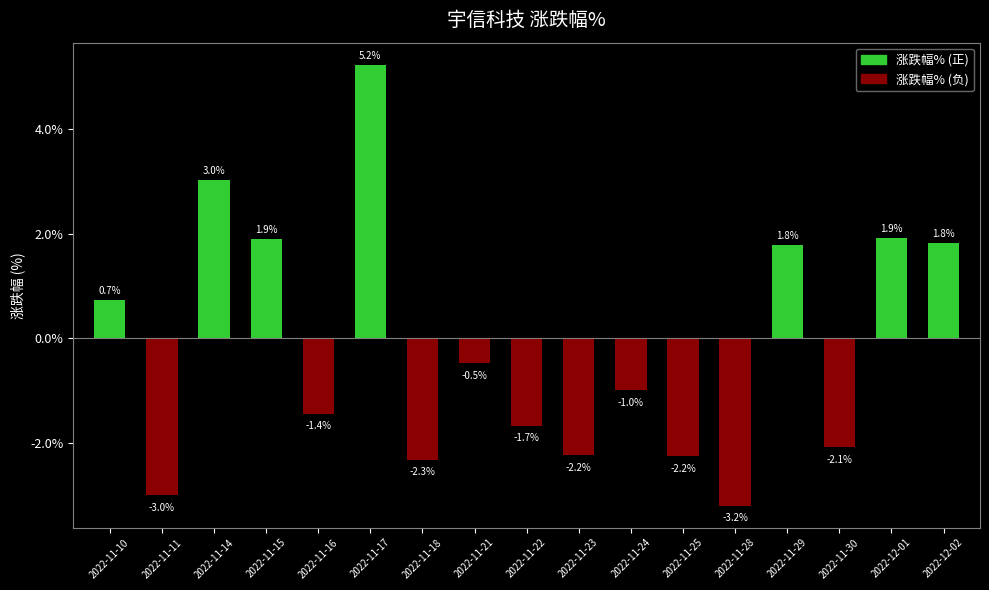

Reading left to right, what are all the values shown in this chart?

0.7	-3.0	3.0	1.9	-1.4	5.2	-2.3	-0.5	-1.7	-2.2	-1.0	-2.2	-3.2	1.8	-2.1	1.9	1.8